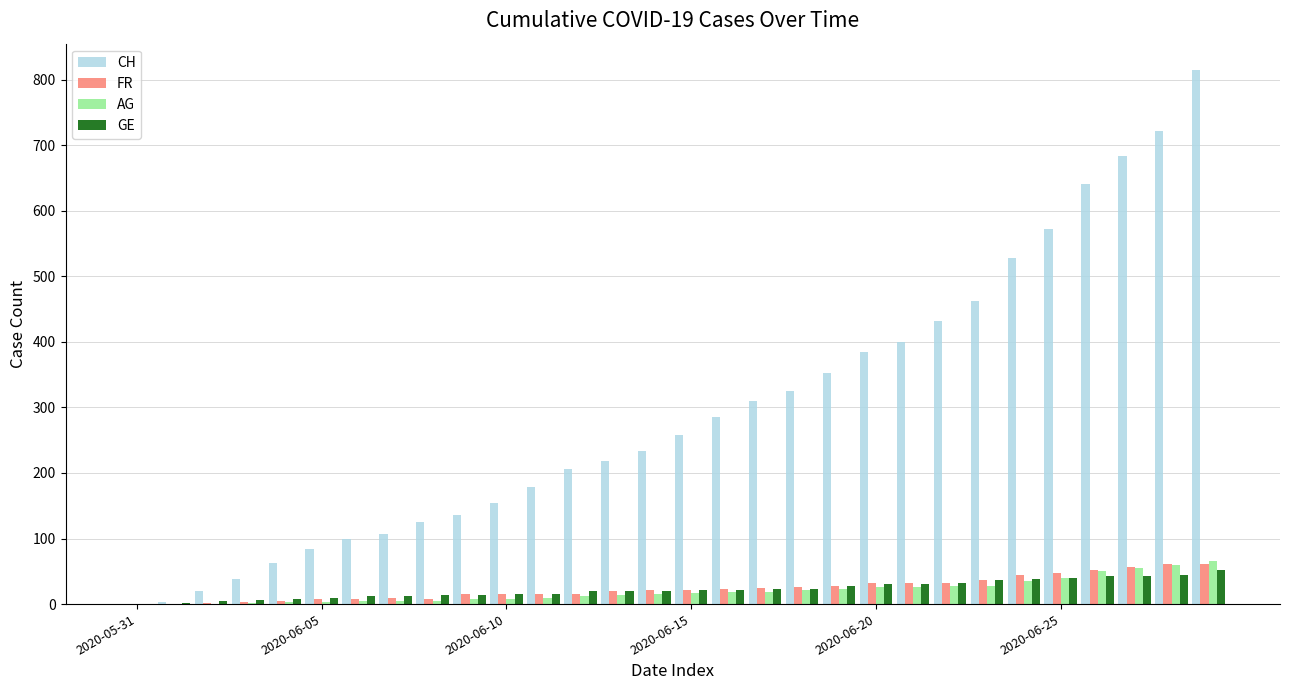

Which series has the largest total across all categories?

CH